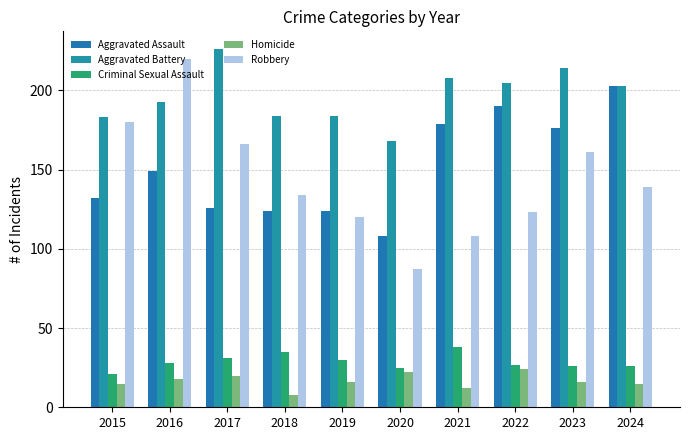

Is it true that Aggravated Battery equals 335 at 2016?

False